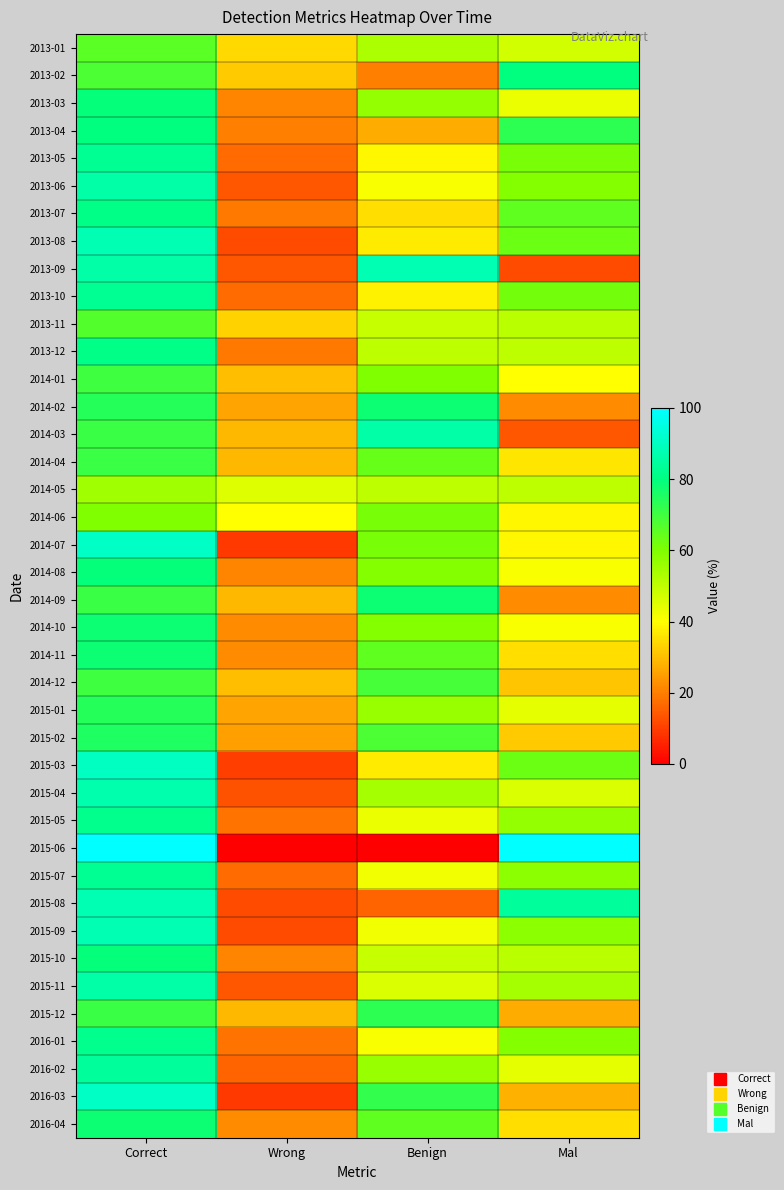

At how many categories does at least one series exceed 45?

3